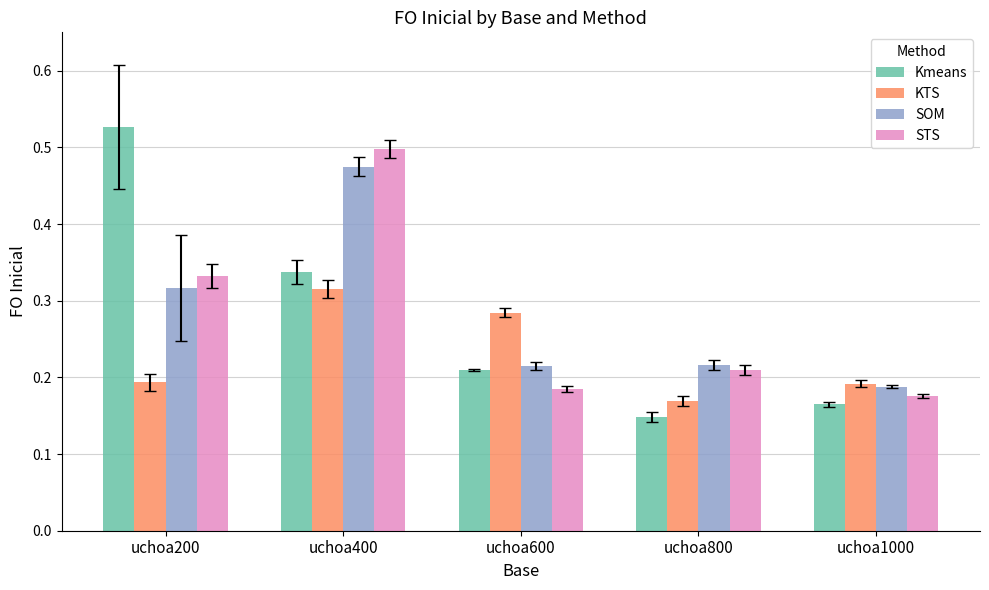

Which series has the widest spread of values?

Kmeans